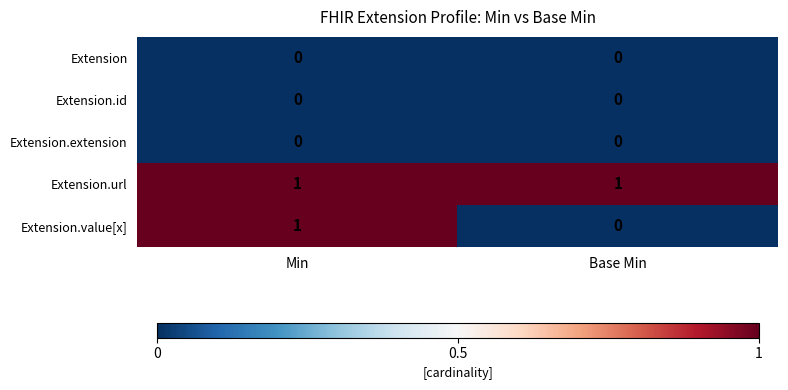

Reading right to left, what are all the values shown in this chart?

Extension: 0	0
Extension.id: 0	0
Extension.extension: 0	0
Extension.url: 1	1
Extension.value[x]: 0	1